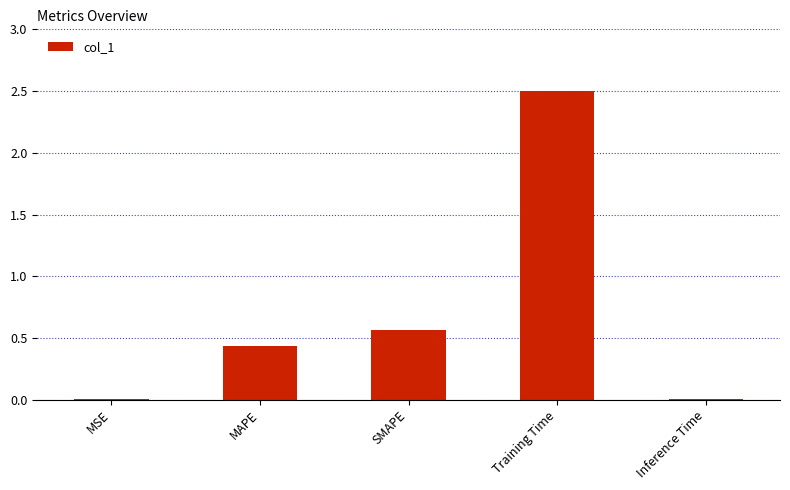

At which label is the value closest to 1?

SMAPE